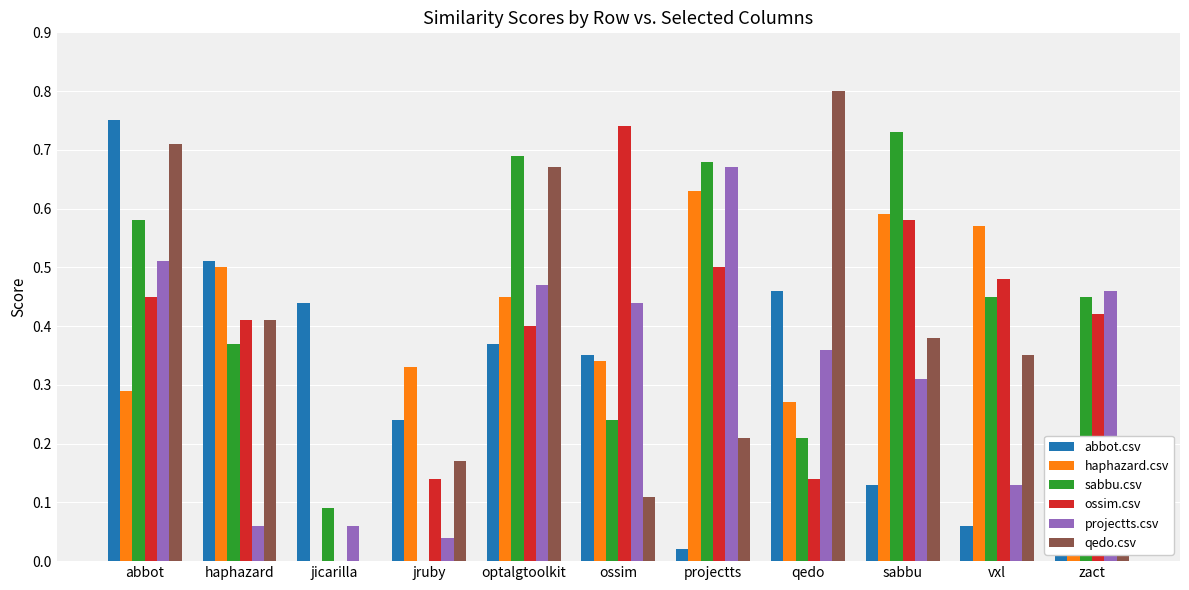

The value of projectts.csv at ossim is 0.4. True or false?

True